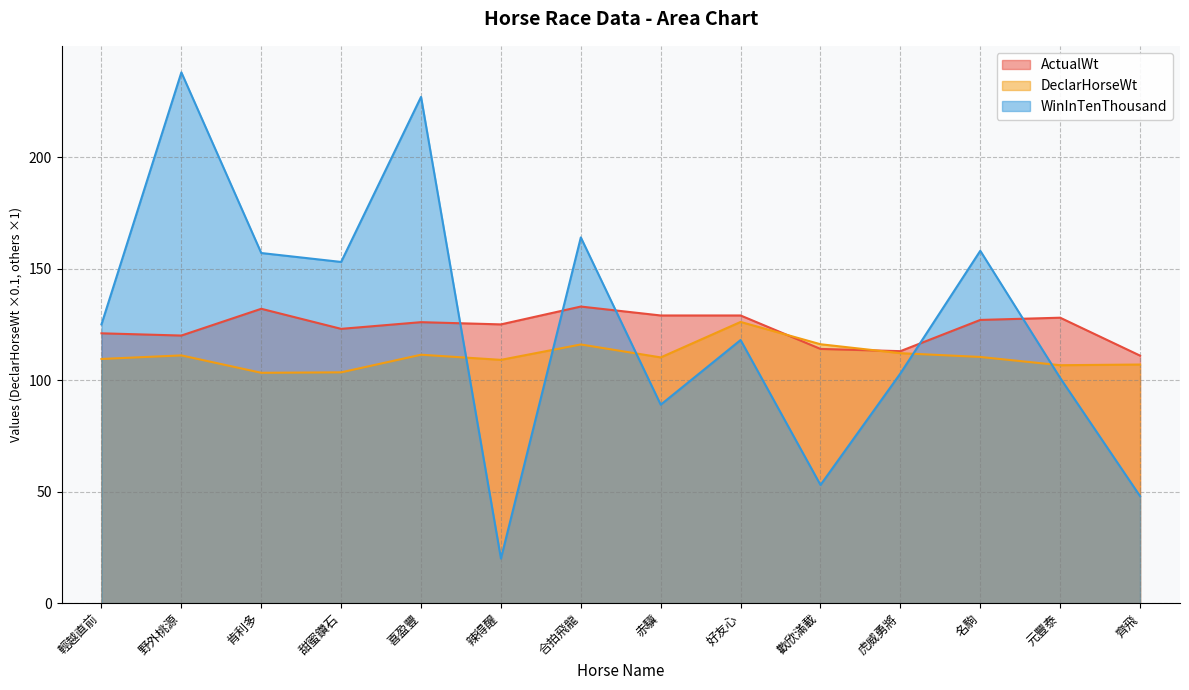

Which category has the highest value in the WinInTenThousand series?

野外桃源